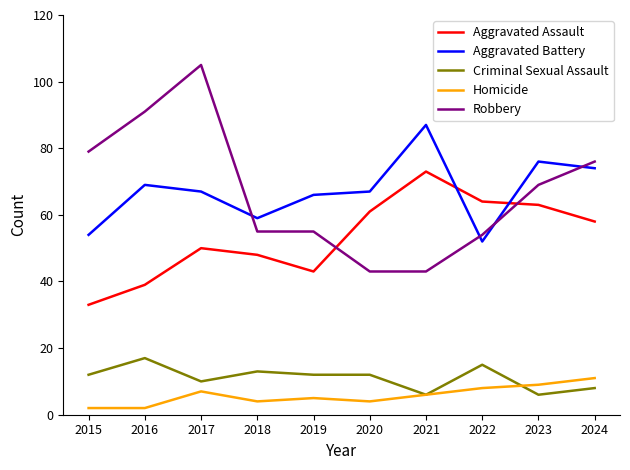

What is the lowest value of the Criminal Sexual Assault series?

6